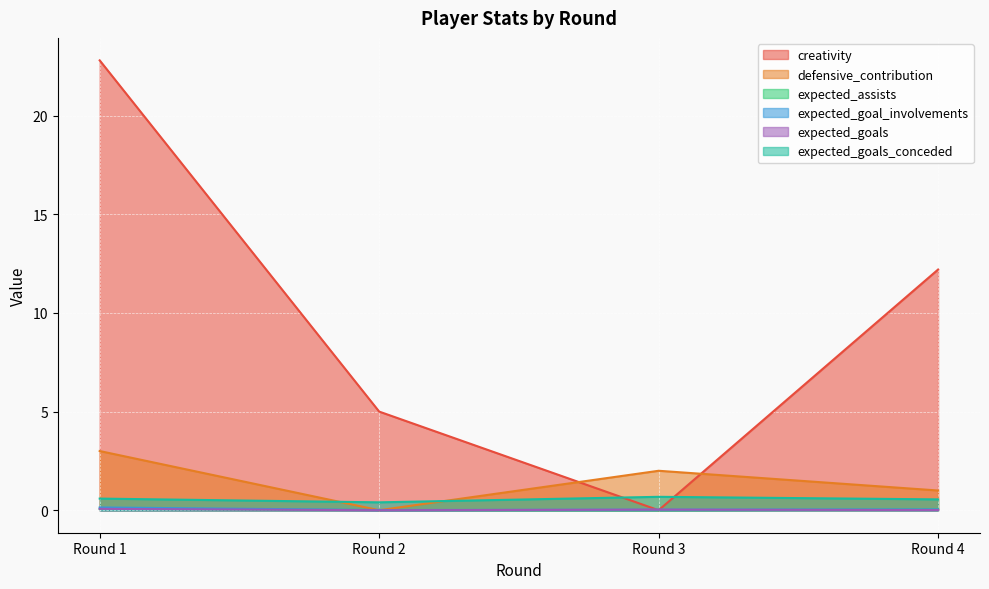

Reading left to right, transcribe all the data shown in this chart.

creativity: 22.8	5.0	0.0	12.2
defensive_contribution: 3.0	0.0	2.0	1.0
expected_assists: 0.1	0.0	0.0	0.0
expected_goal_involvements: 0.1	0.0	0.0	0.0
expected_goals: 0.1	0.0	0.0	0.0
expected_goals_conceded: 0.6	0.4	0.7	0.6